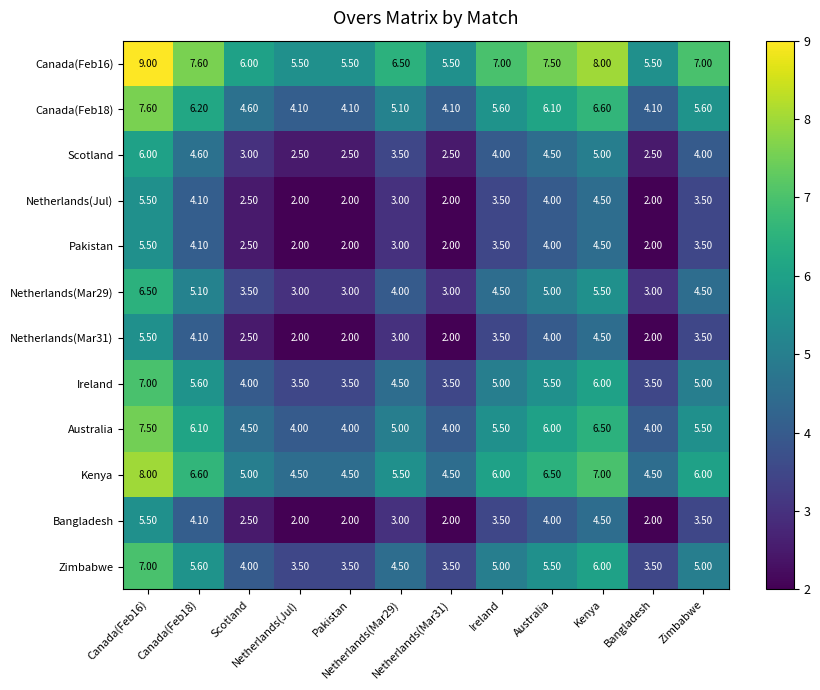

What is the spread (max minus min) of values at Kenya?

3.5